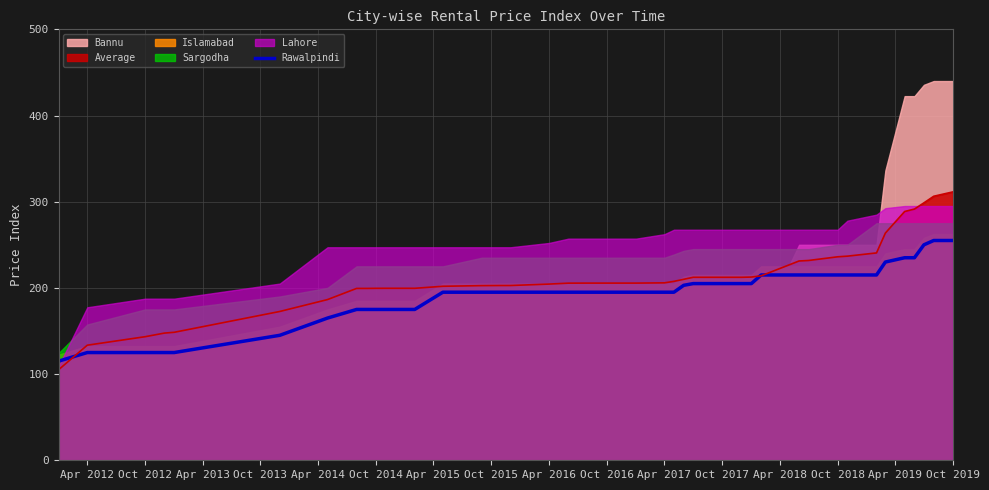

Is it true that Rawalpindi equals 255.0 at Oct 2019?

True